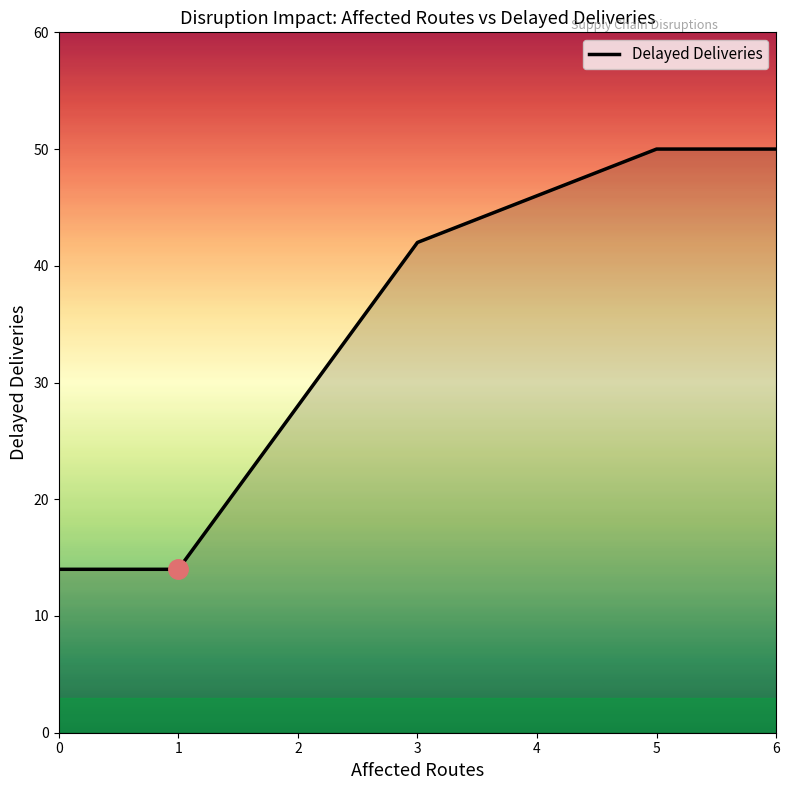

Is it true that the value at 5 is 50?

True